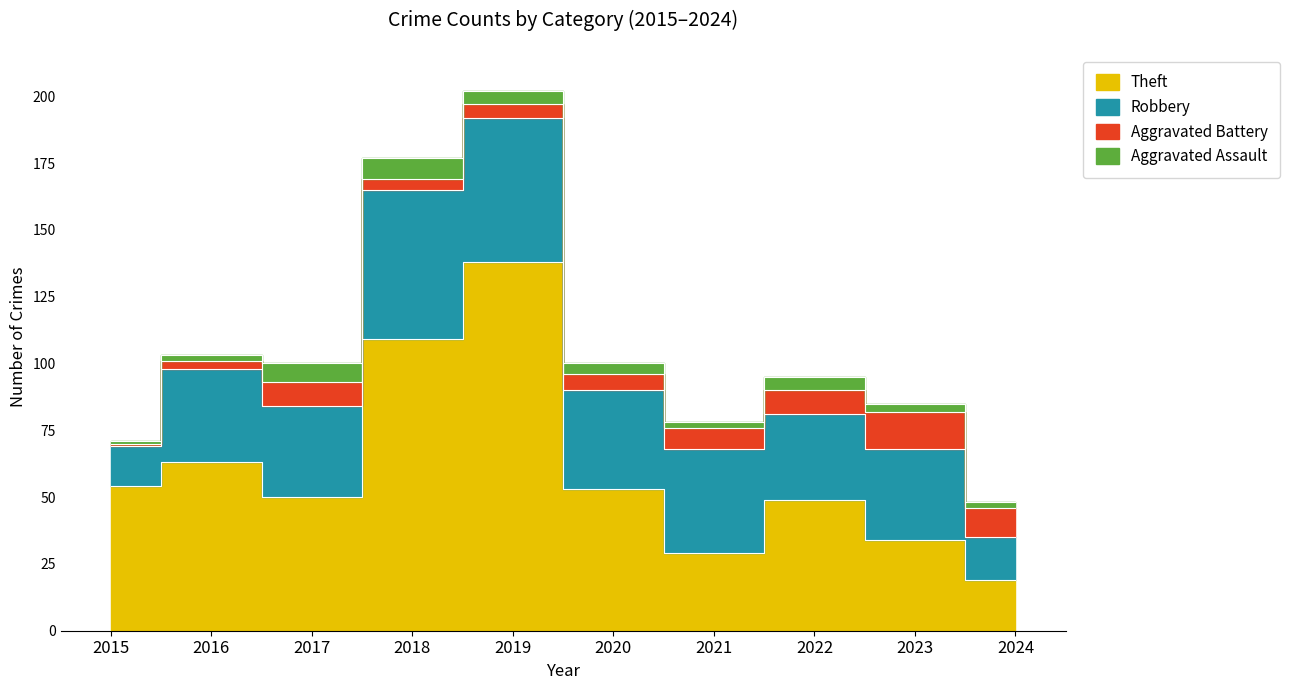

Where is the first local minimum for Aggravated Assault?

2021